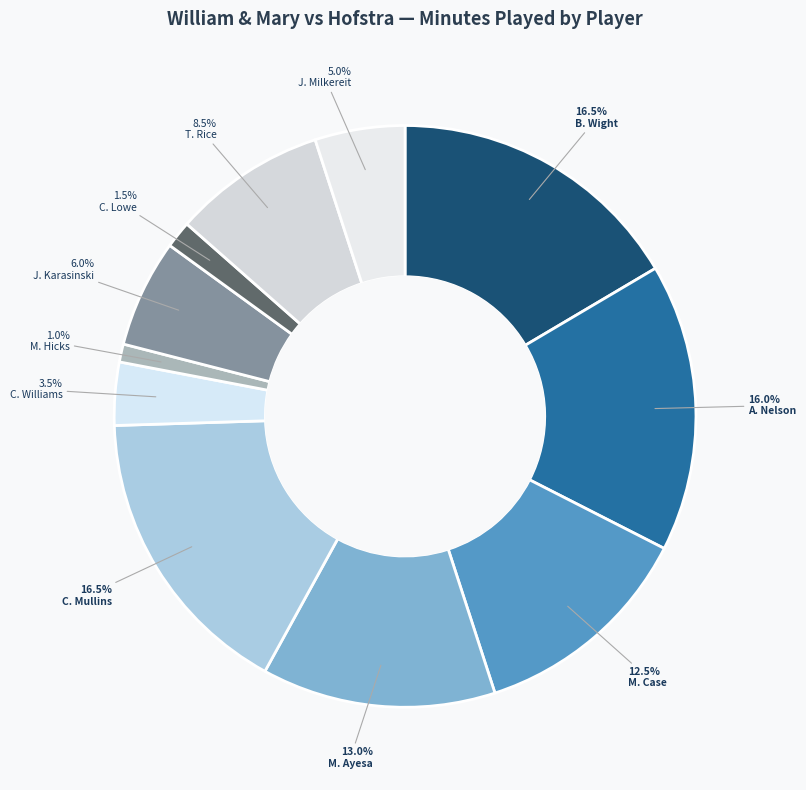

Which has a higher value, J. Karasinski or M. Hicks?

J. Karasinski